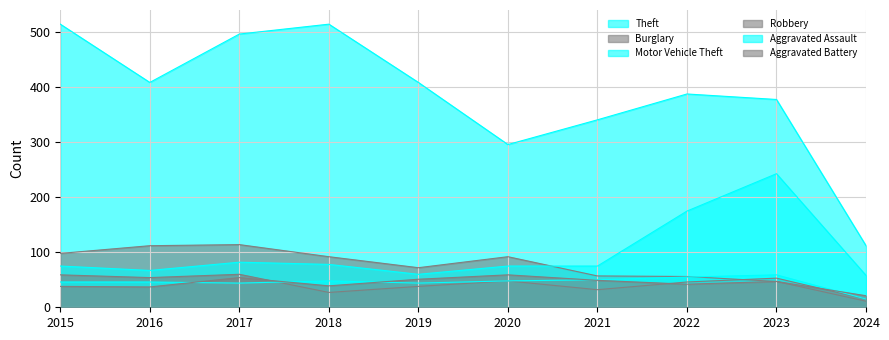

Which label corresponds to the largest value in the chart?

2015